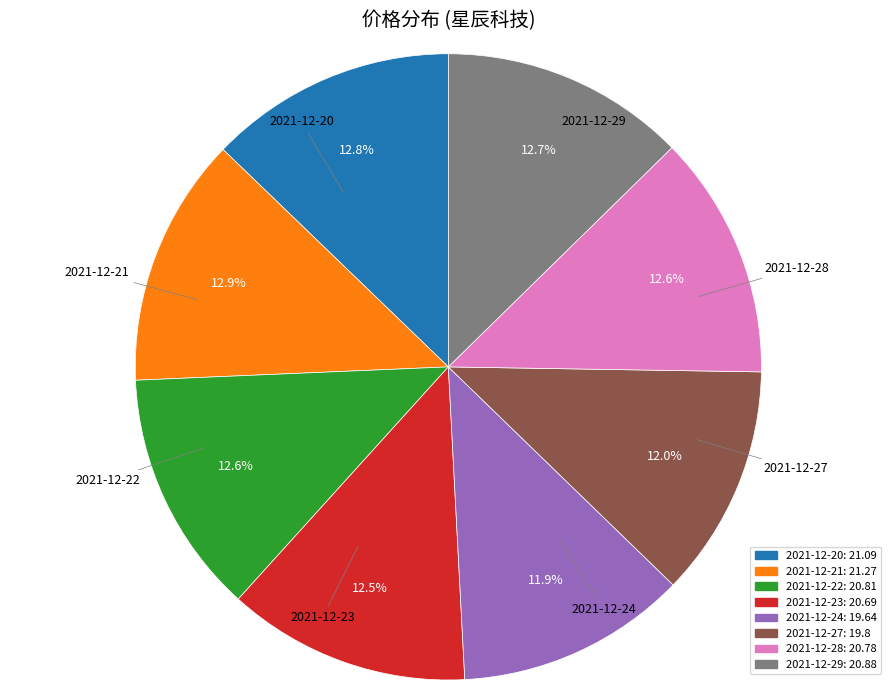

To the nearest percent, what is the average slice percentage?

12%